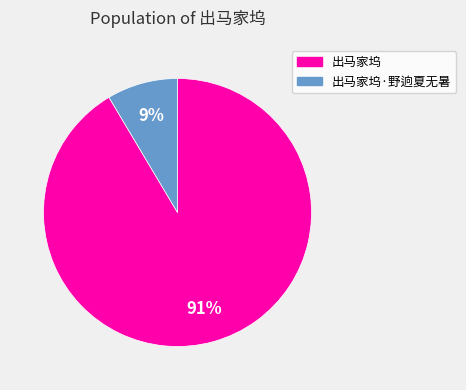

What is the smallest slice in the pie chart?

出马家坞·野逈夏无暑